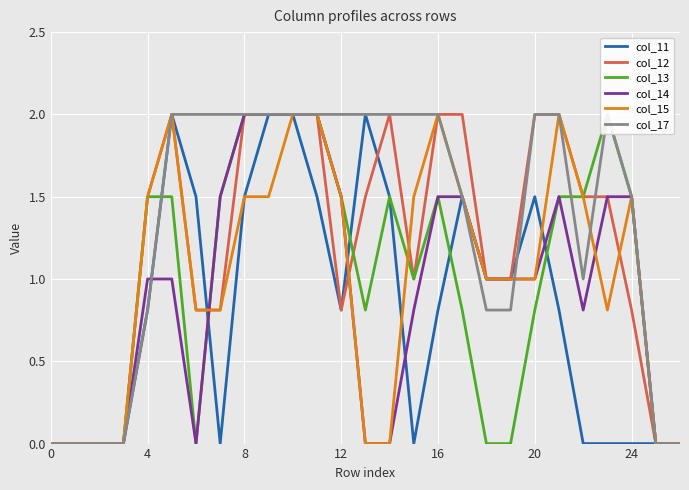

What is the highest value of the col_15 series?

2.0